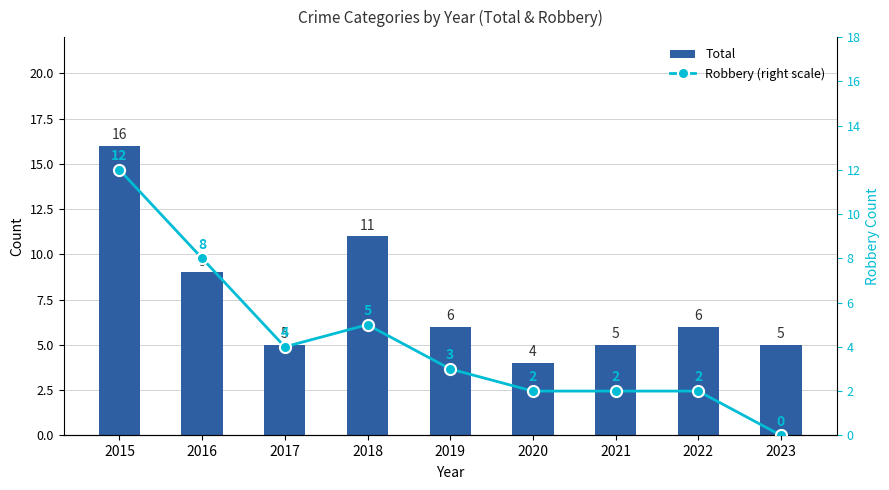

What is the total value across all series at 2017?

9